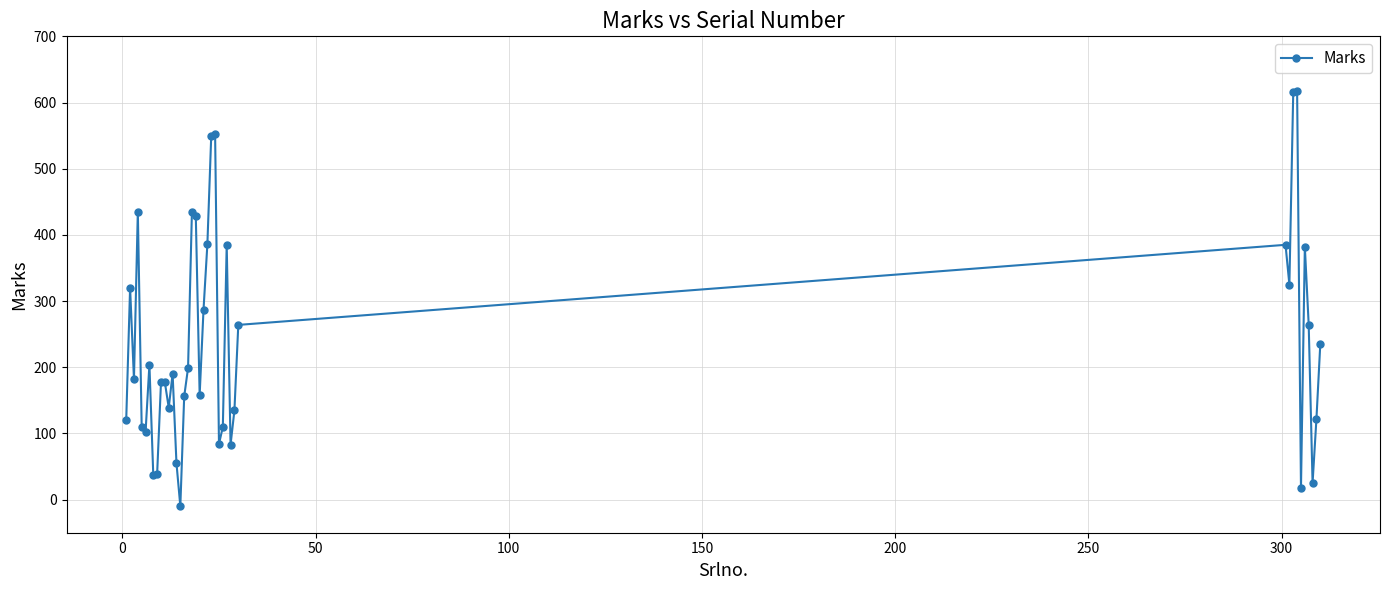

What is the maximum value shown in the chart?

617